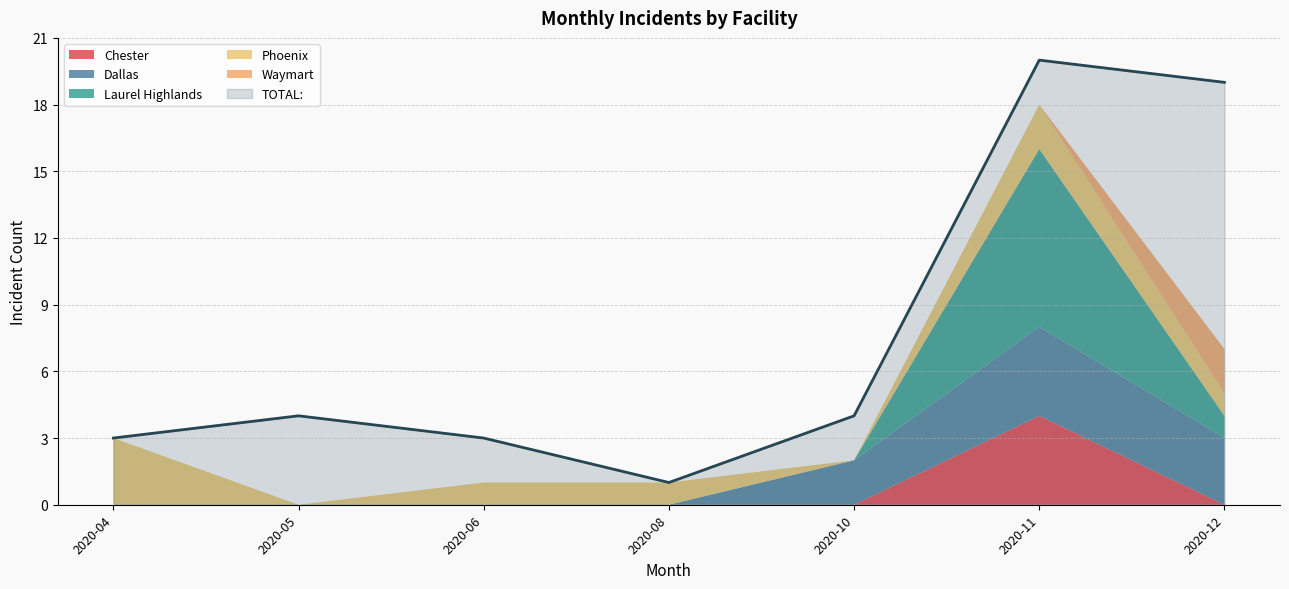

At which label does TOTAL: reach its minimum?

2020-08